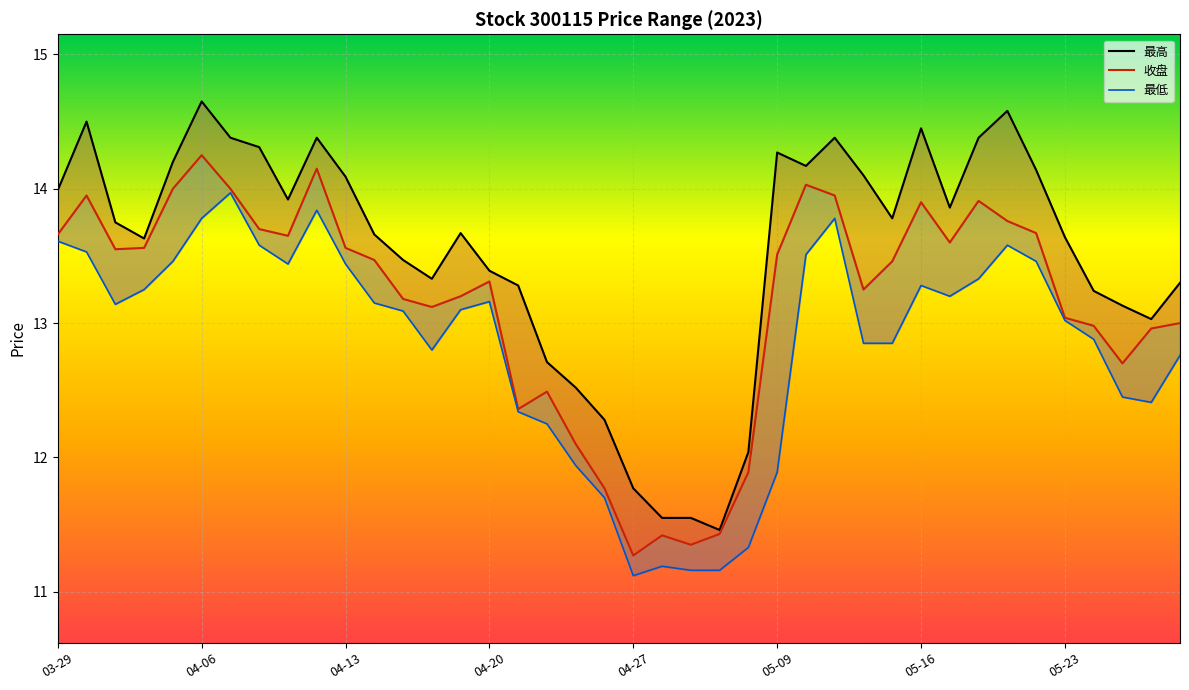

What is the sum of the 最低 values at 03-31 and 04-12?

27.0